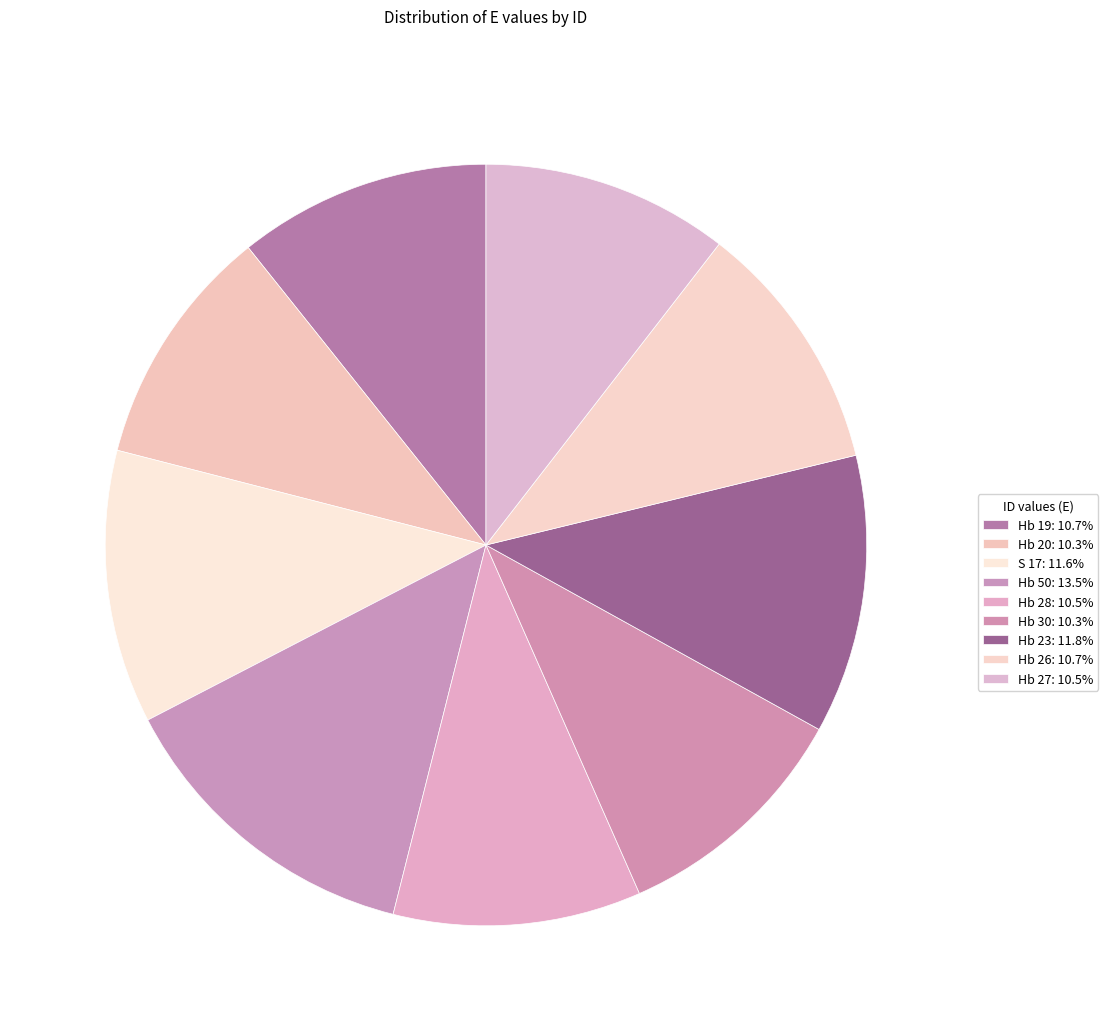

Count the number of slices in the pie.

9